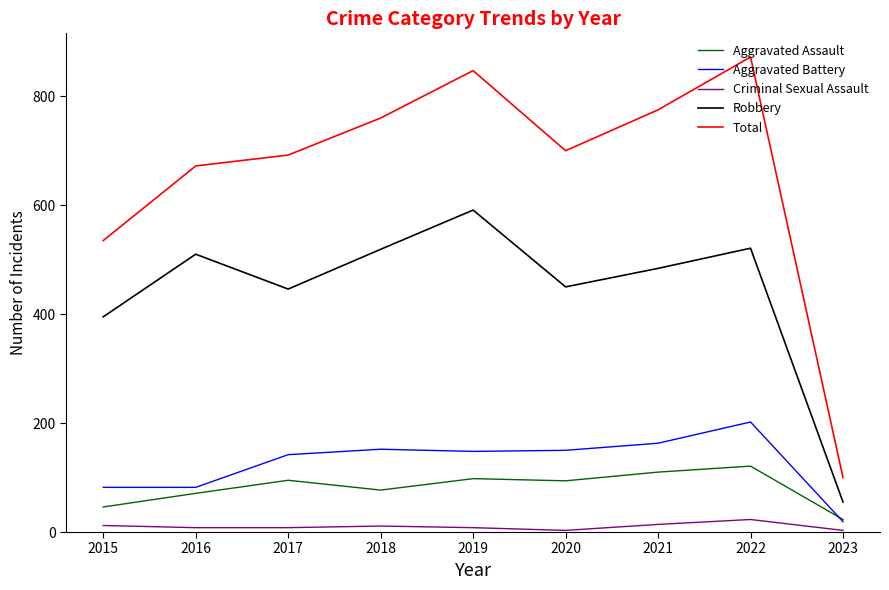

How many lines are shown in the chart?

5